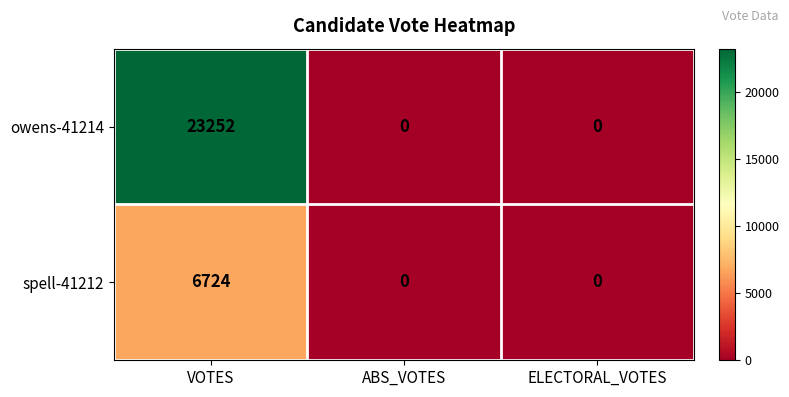

What is the total value across all series at VOTES?

29976